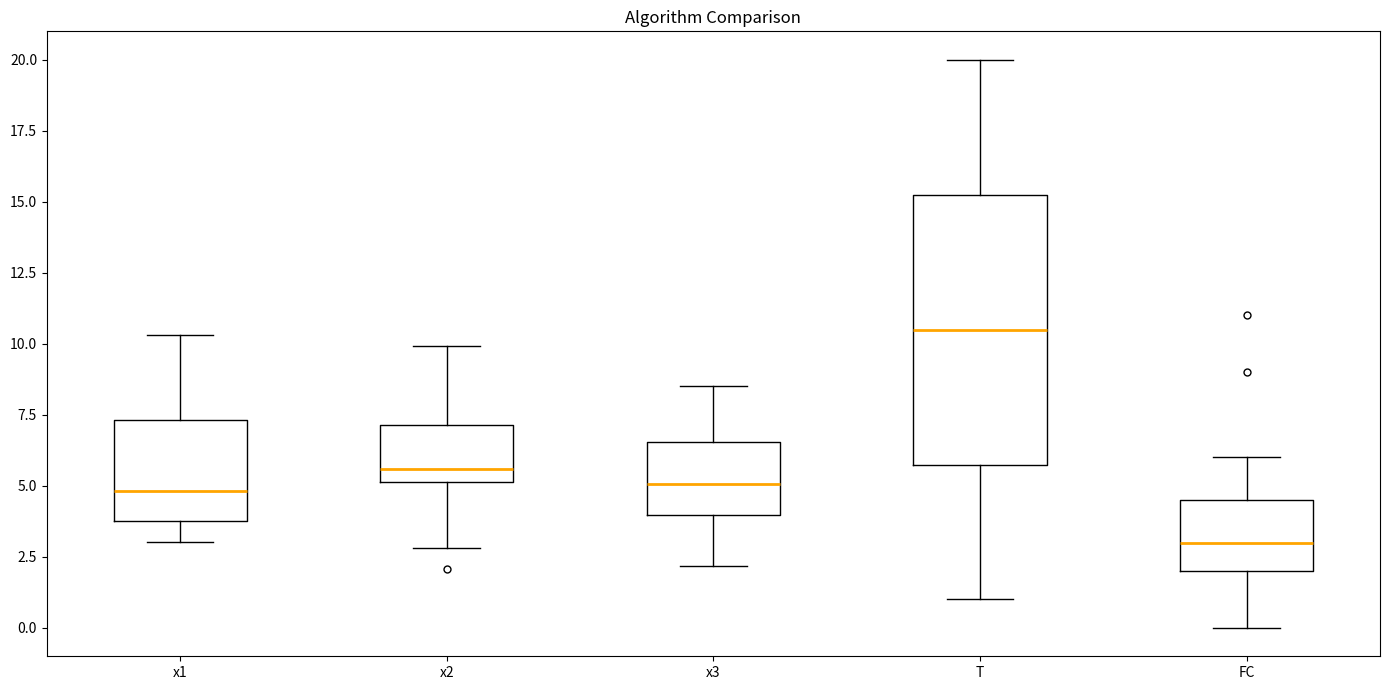

Reading left to right, read every box against the y-axis: the position of its median line, the range the box covers, and the ends of its whiskers. The values are not printed on the chart, so give them approximately, as read against the axis.

x1: median 5.0, box 4.0 to 7.5, whiskers 3.0 to 10.5
x2: median 5.5, box 5.0 to 7.0, whiskers 3.0 to 10.0
x3: median 5.0, box 4.0 to 6.5, whiskers 2.0 to 8.5
T: median 10.5, box 6.0 to 15.5, whiskers 1.0 to 20.0
FC: median 3.0, box 2.0 to 4.5, whiskers 0.0 to 6.0